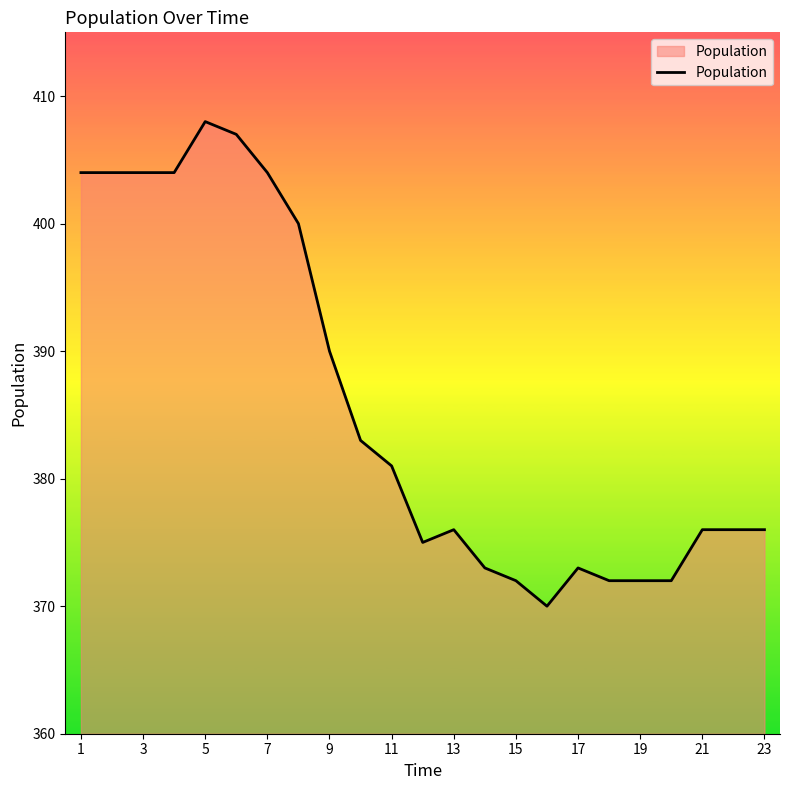

What is the difference between the maximum and minimum values?

38